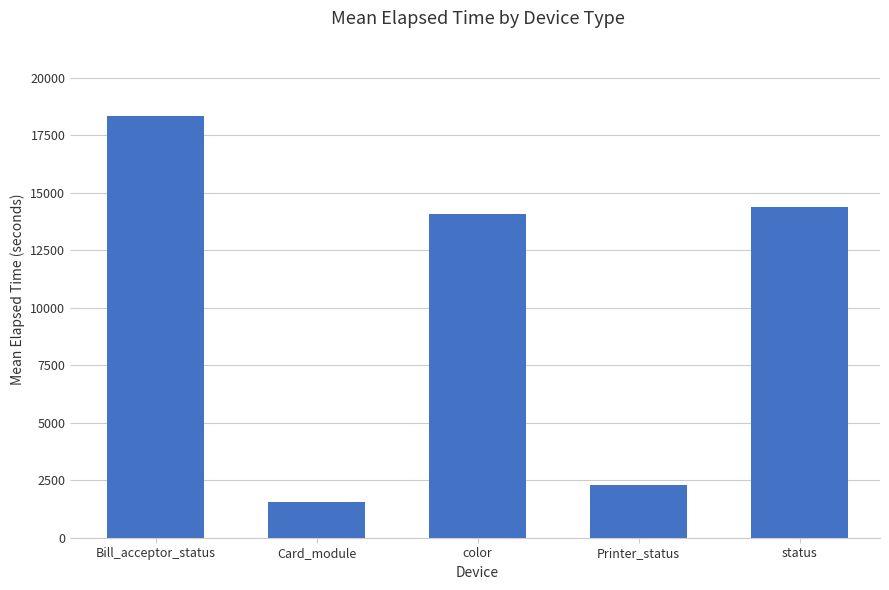

What is the difference between the second highest and minimum values?

12823.0